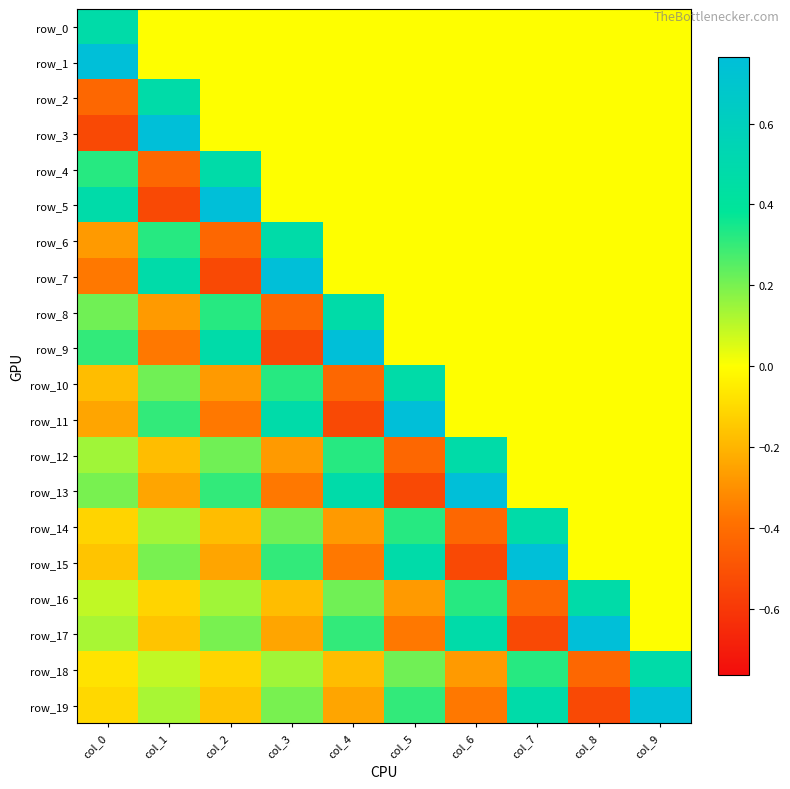

What value does the row_10 series have at col_5?

0.5